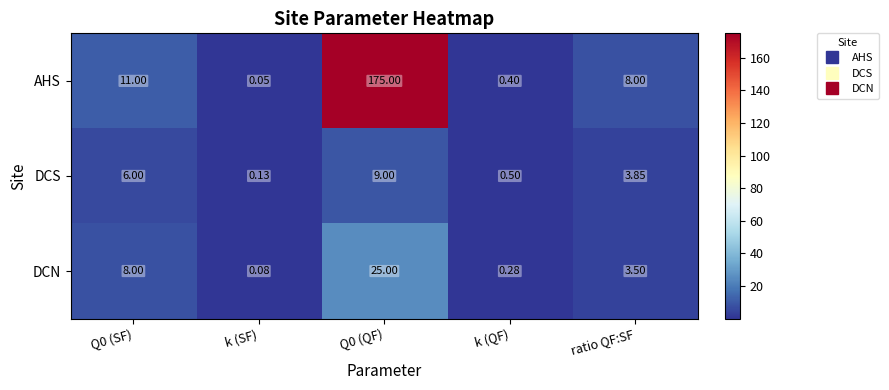

Where is DCS nearest to the value 4?

ratio QF:SF